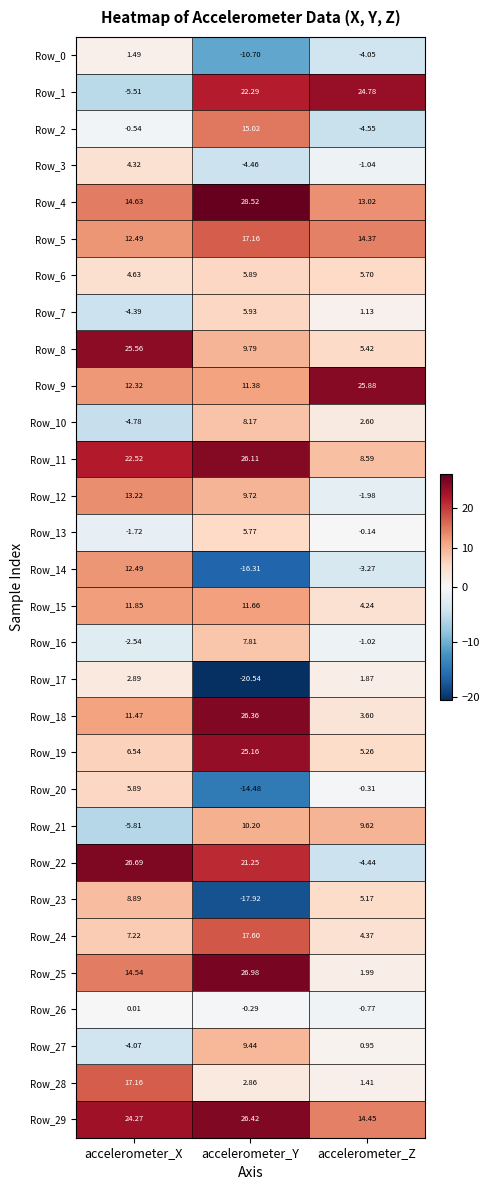

Which category has the highest value across all series?

accelerometer_Y